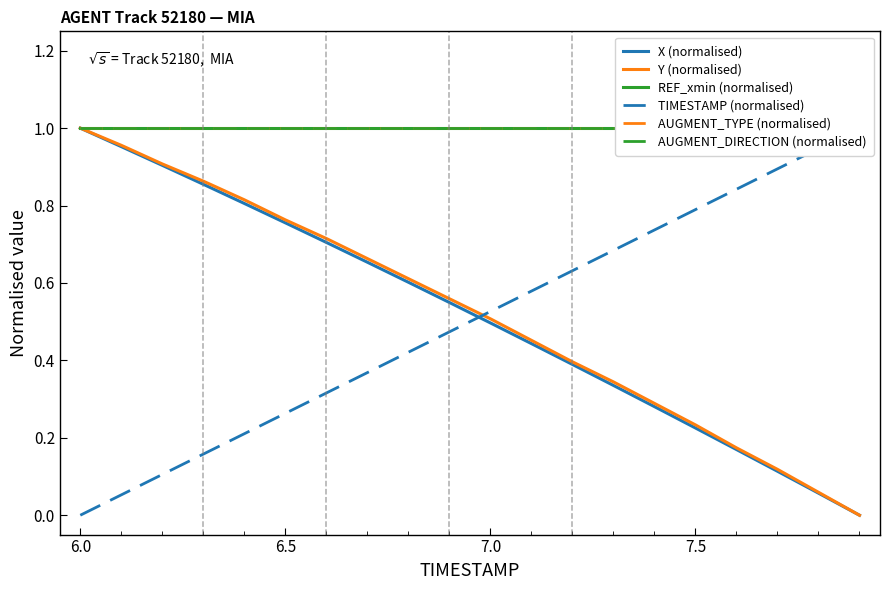

True or false: X (normalised) and AUGMENT_TYPE (normalised) cross at least once.

False